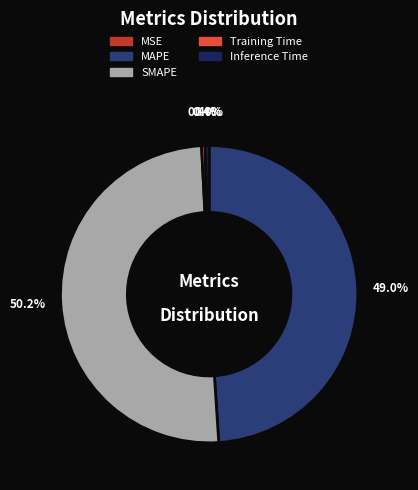

What is the largest slice in the pie chart?

SMAPE